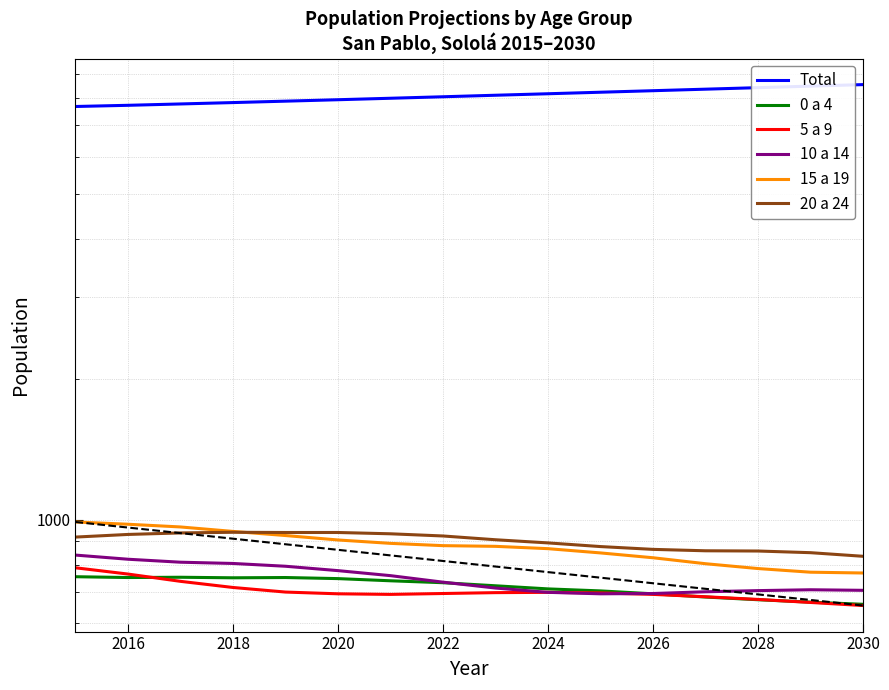

What is the total value across all series at 2022?

11996